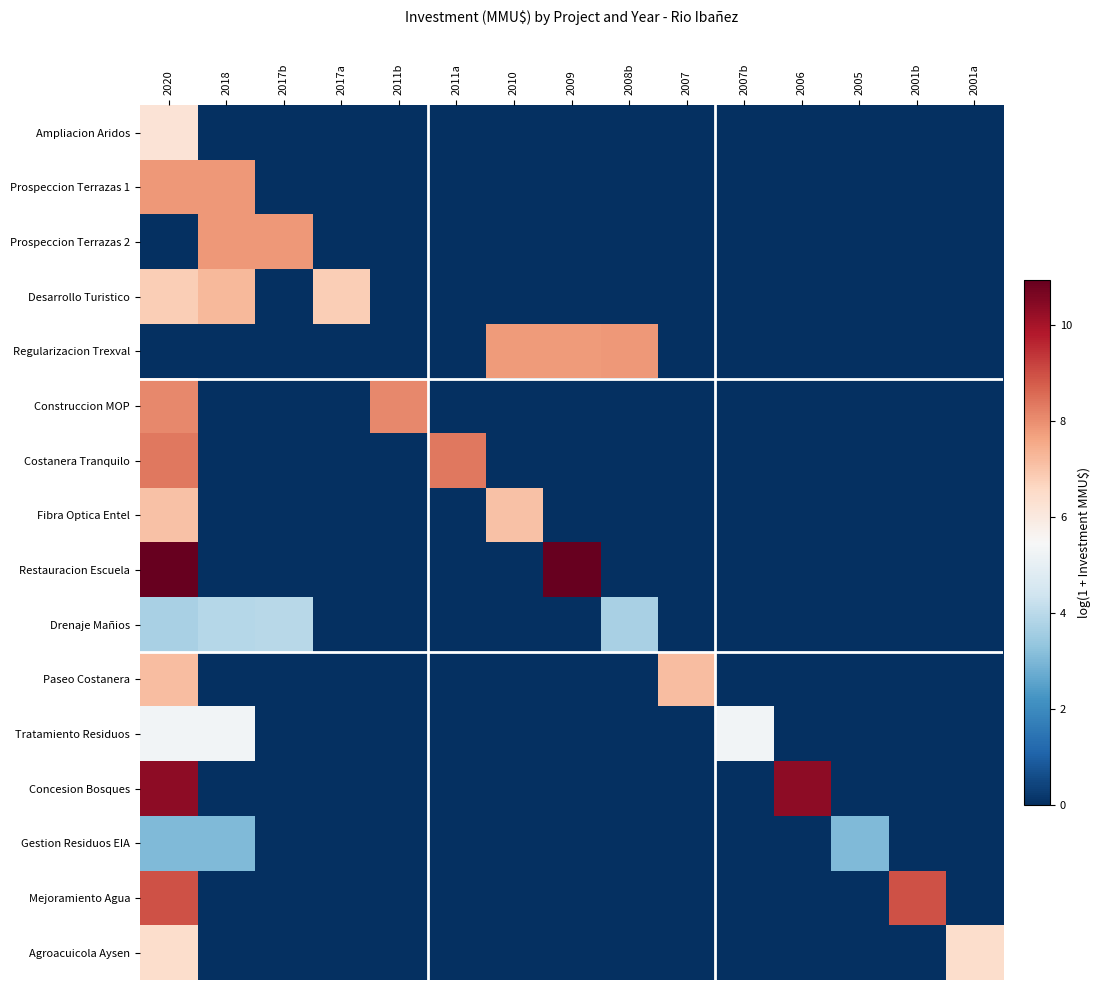

What is the total value across all series at 2009?

18.8